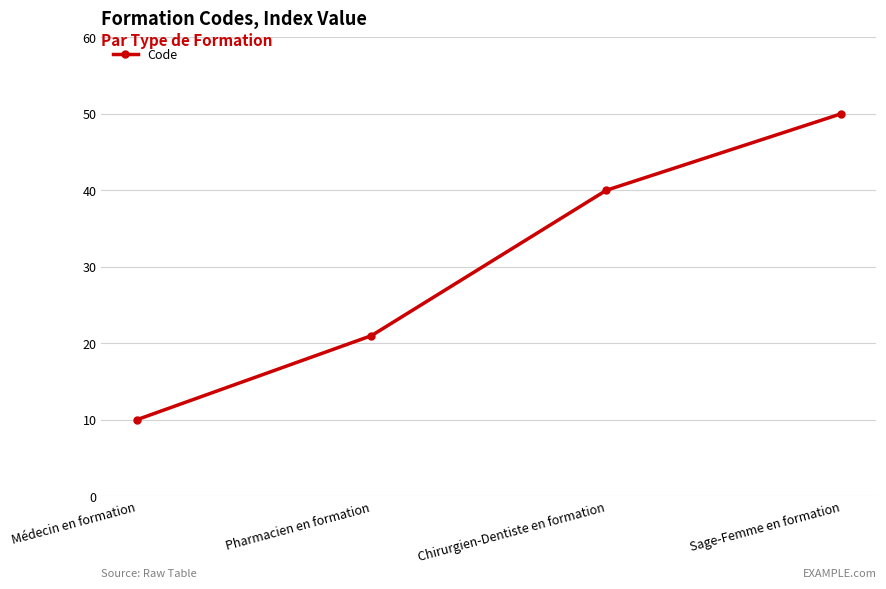

Reading left to right, list all the values displayed in this chart.

10	21	40	50